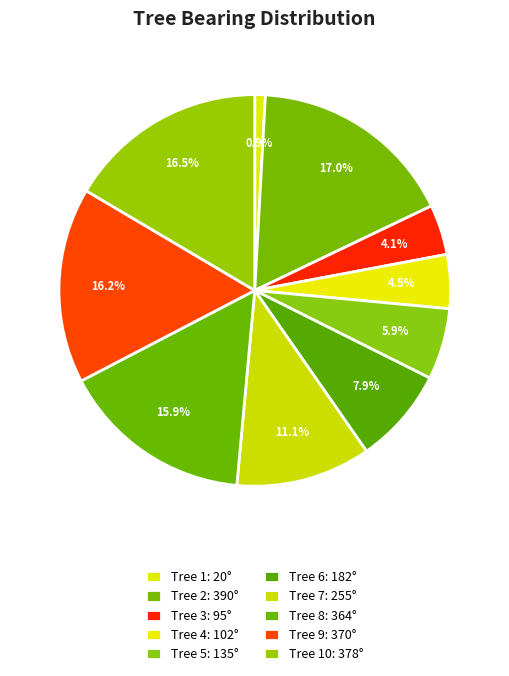

How many segments does this pie chart have?

10